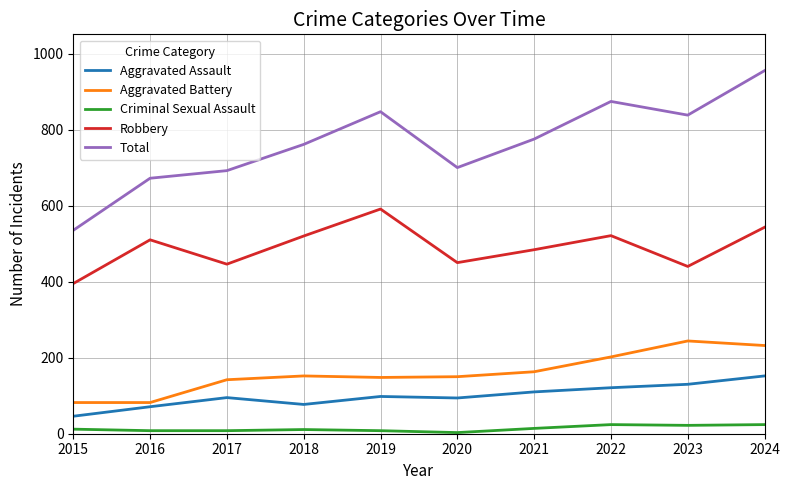

What is the minimum value shown in the chart?

3